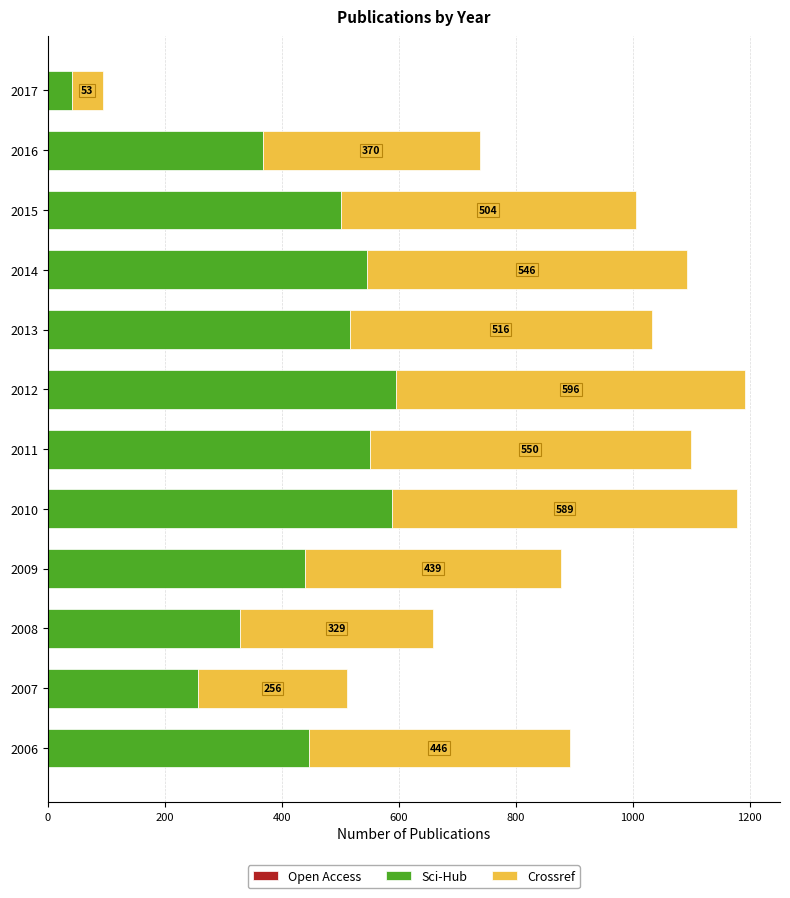

True or false: Sci-Hub has a value of 41 at 2017.

True